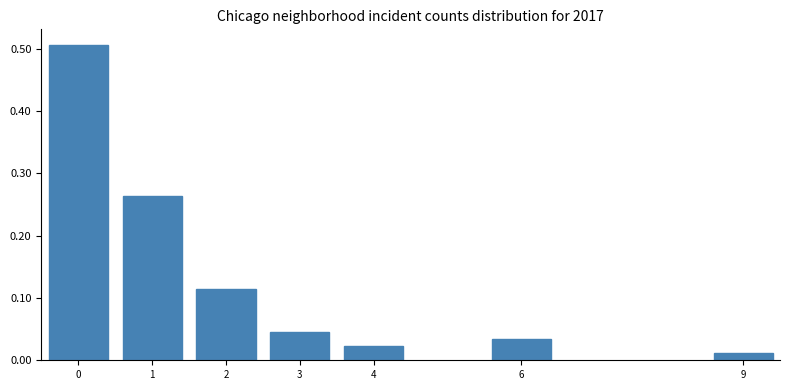

What is the difference between the values at 2 and 0?

0.4